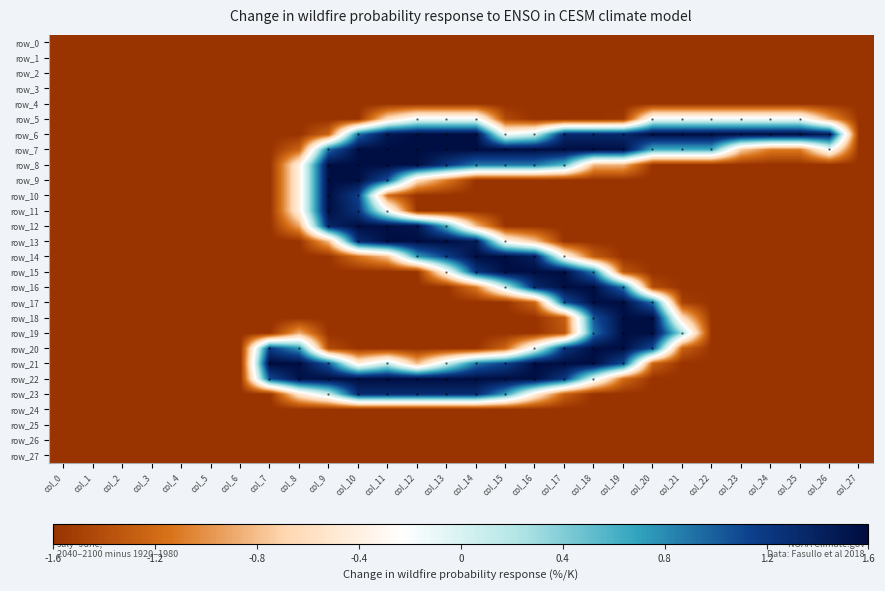

Which series changed the most between col_15 and col_16?

row_16